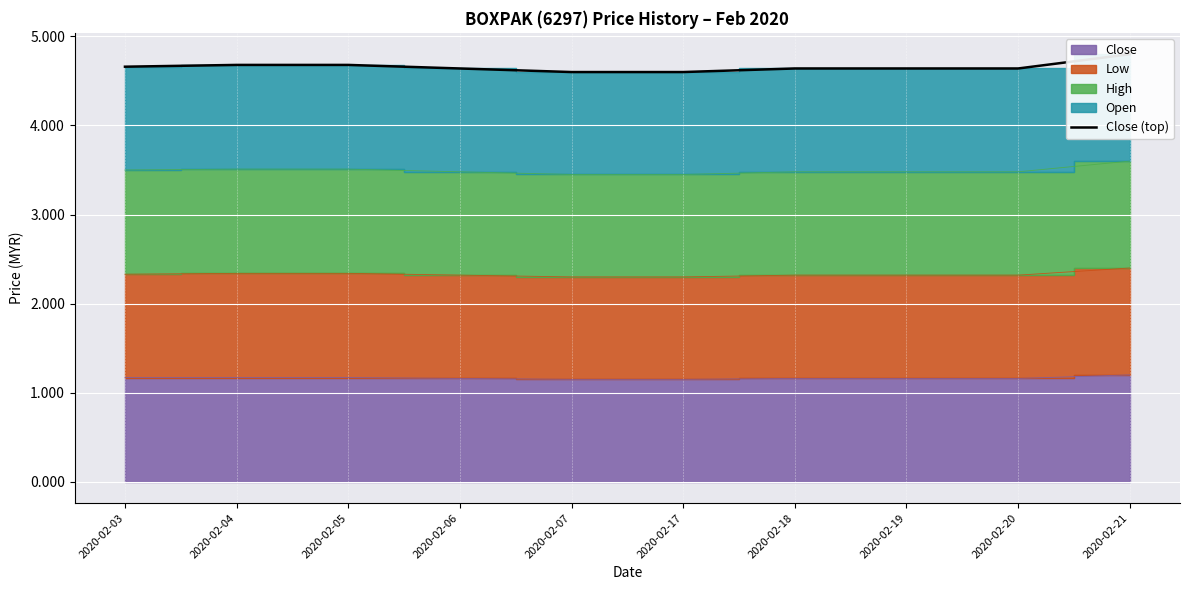

What is the average value?

4.7